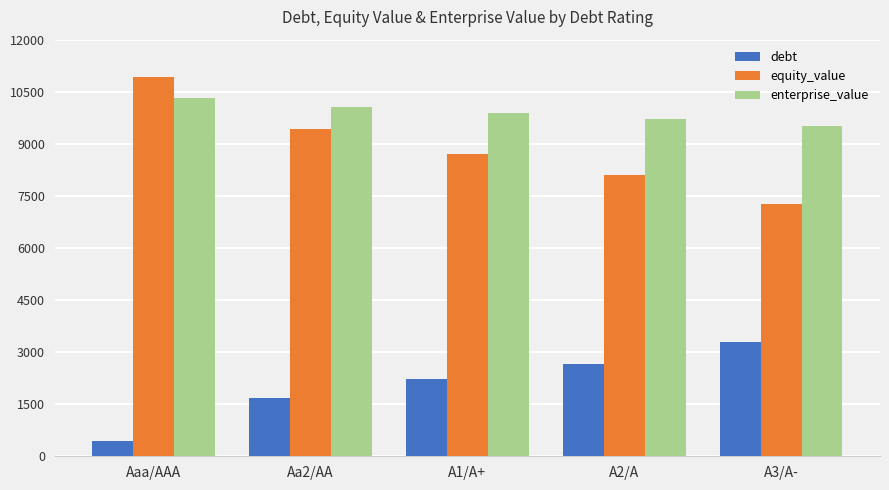

Reading left to right, list all the values displayed in this chart.

debt: Aaa/AAA=444.1	Aa2/AA=1687.8	A1/A+=2220.7	A2/A=2664.9	A3/A-=3286.7
equity_value: Aaa/AAA=10914.6	Aa2/AA=9415.2	A1/A+=8693.6	A2/A=8100.5	A3/A-=7252.4
enterprise_value: Aaa/AAA=10320.6	Aa2/AA=10064.8	A1/A+=9876.3	A2/A=9727.3	A3/A-=9501.0